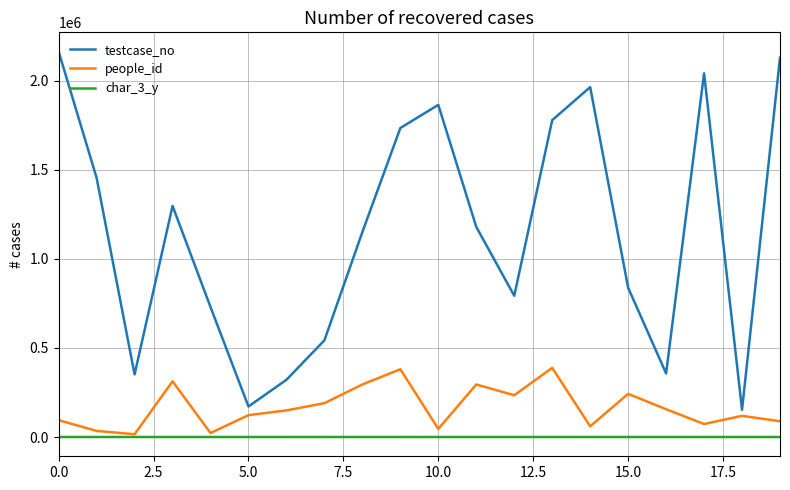

In testcase_no, how many points are higher than both neighbors (excluding endpoints)?

4